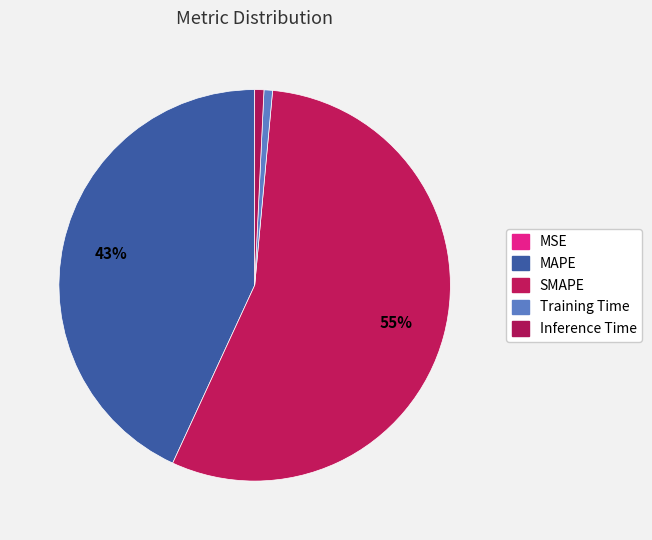

Which slice represents more than half of the pie?

SMAPE